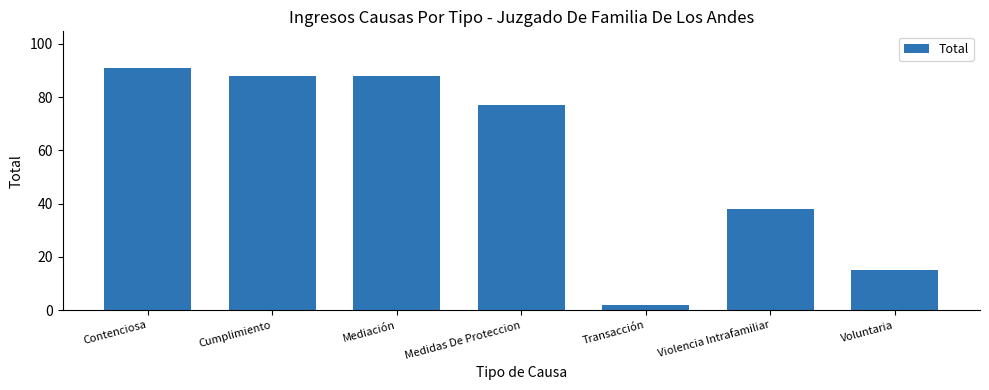

The value at Transacción is 2. True or false?

True